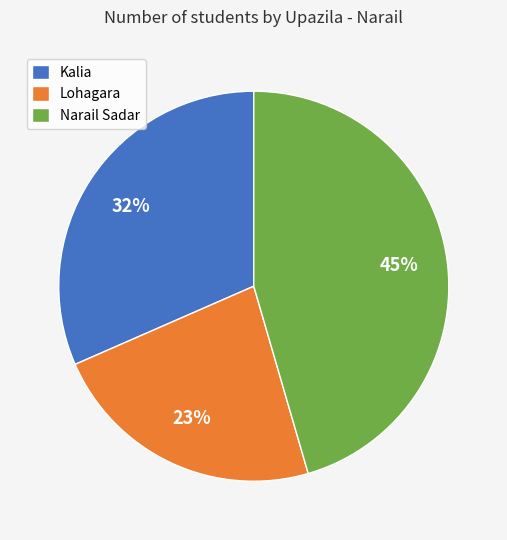

Approximately how many times larger is the value at Kalia compared to Narail Sadar?

0.7